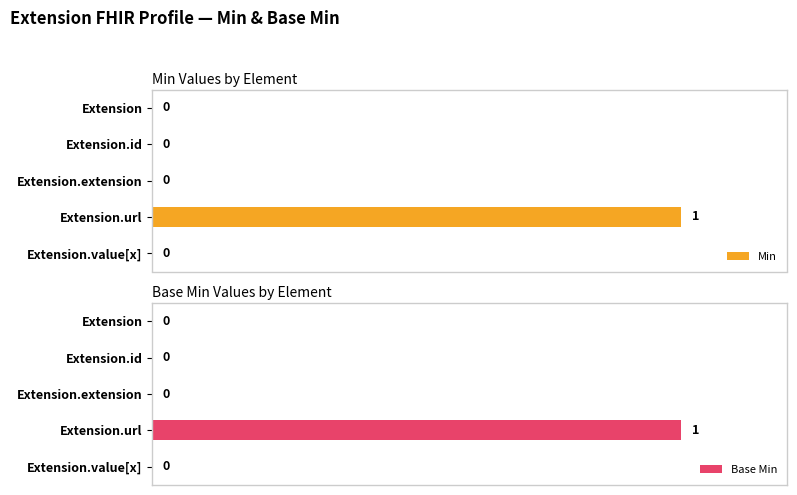

The value of Base Min at Extension is 0. True or false?

False